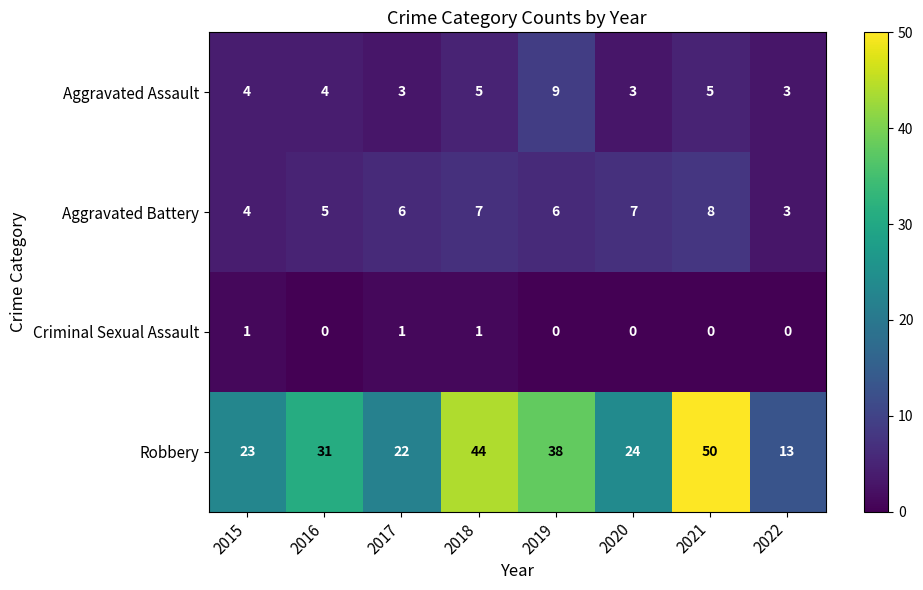

What is the sum of the Aggravated Assault values at 2015 and 2022?

7